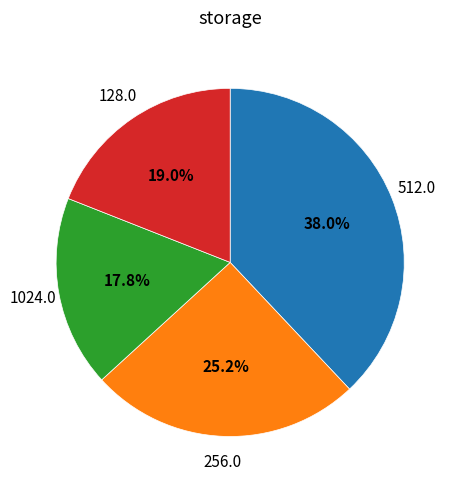

To the nearest percent, what is the average slice percentage?

25%